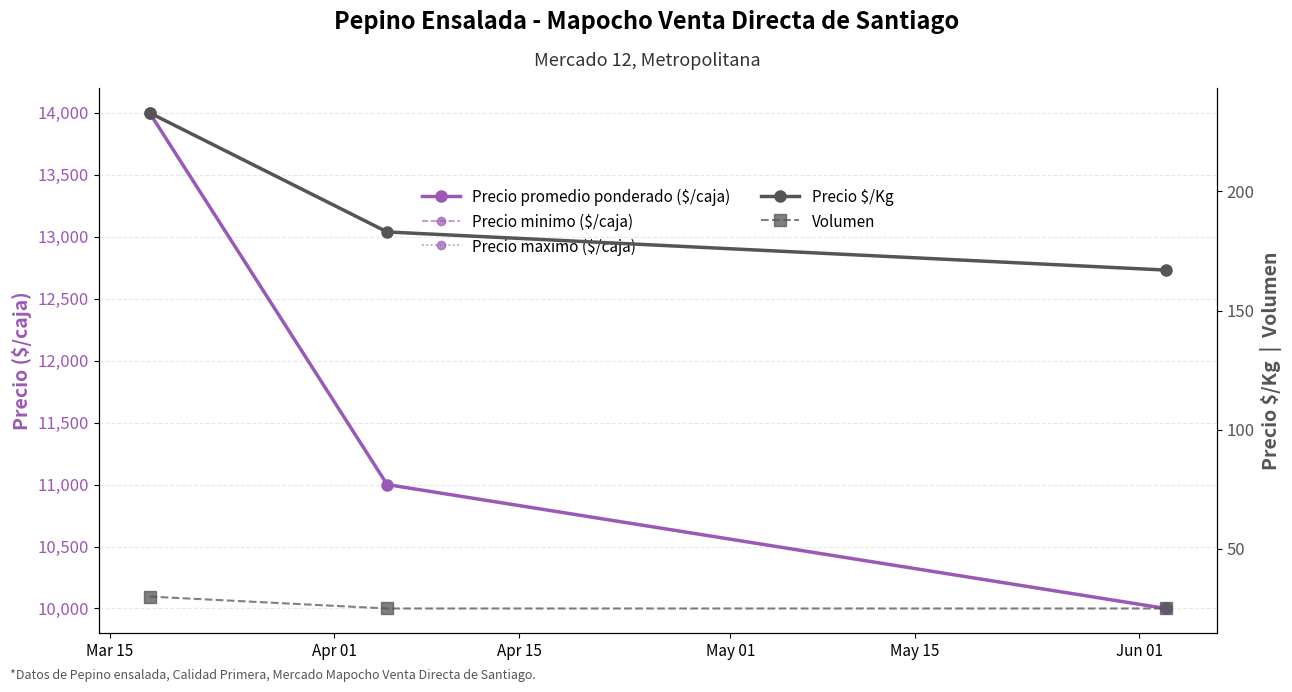

At which label does Precio minimo ($/caja) reach its minimum?

Apr 15